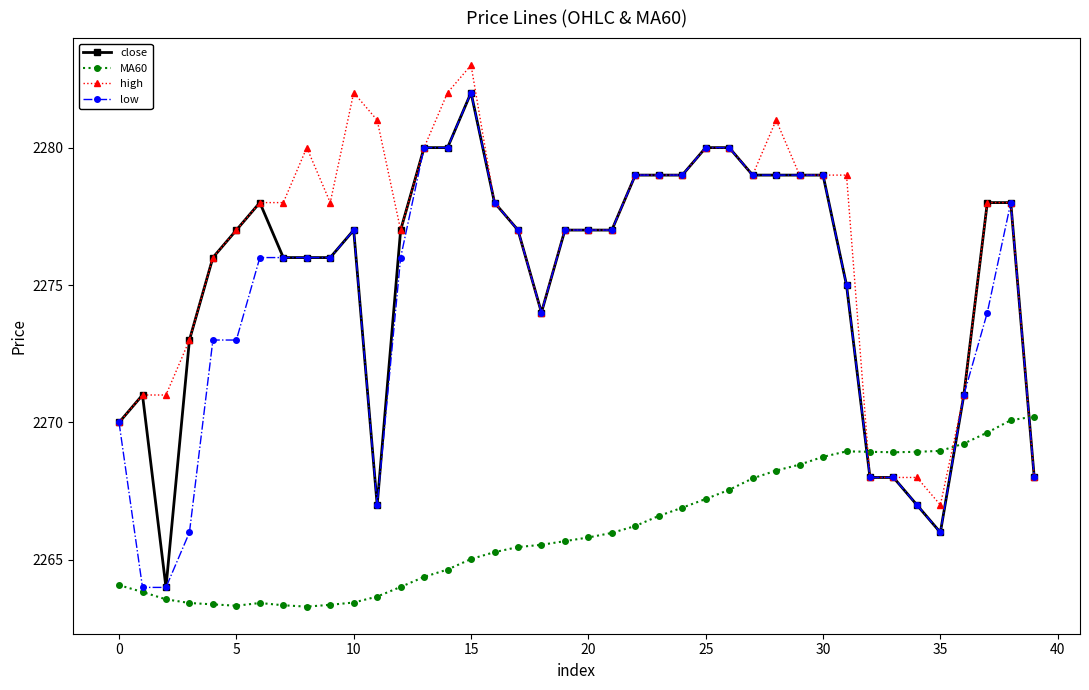

What is the maximum value shown in the chart?

2283.0